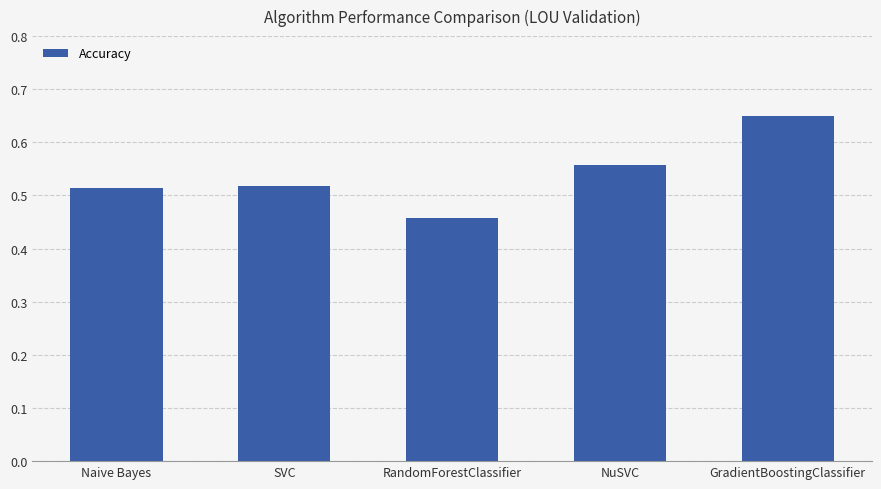

What is the label of the 5th bar from the left?

GradientBoostingClassifier